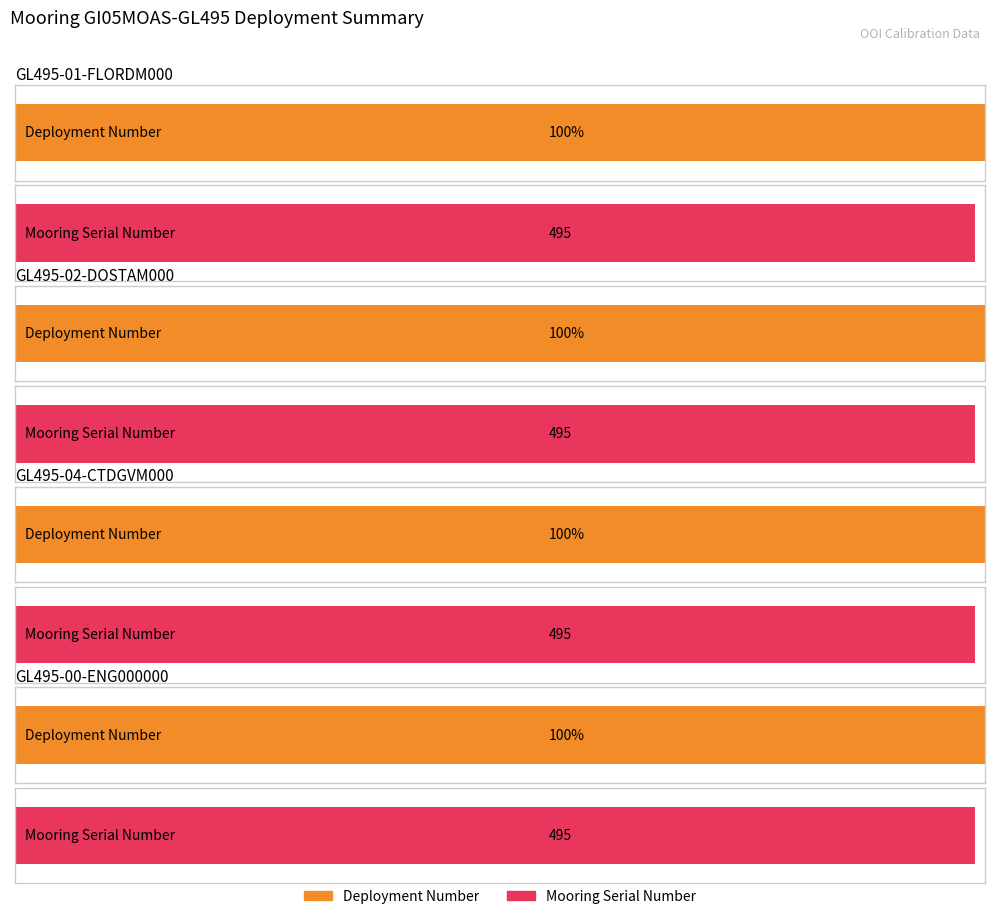

What value does the Mooring Serial Number series have at GI05MOAS-GL495-04-CTDGVM000?

495